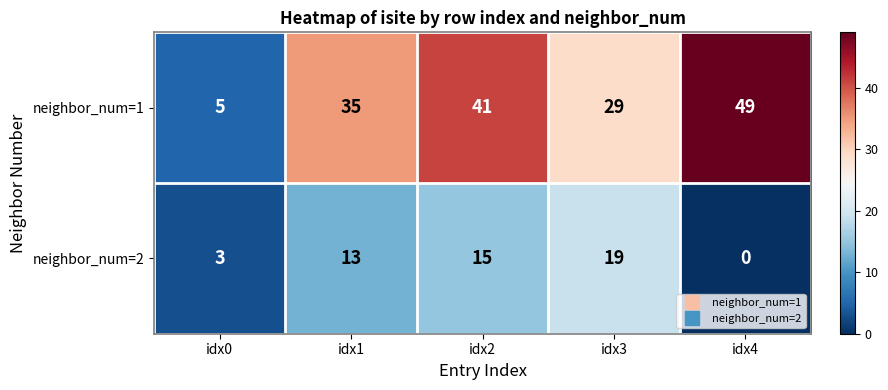

What is the sum of the neighbor_num=2 values at idx1 and idx2?

28